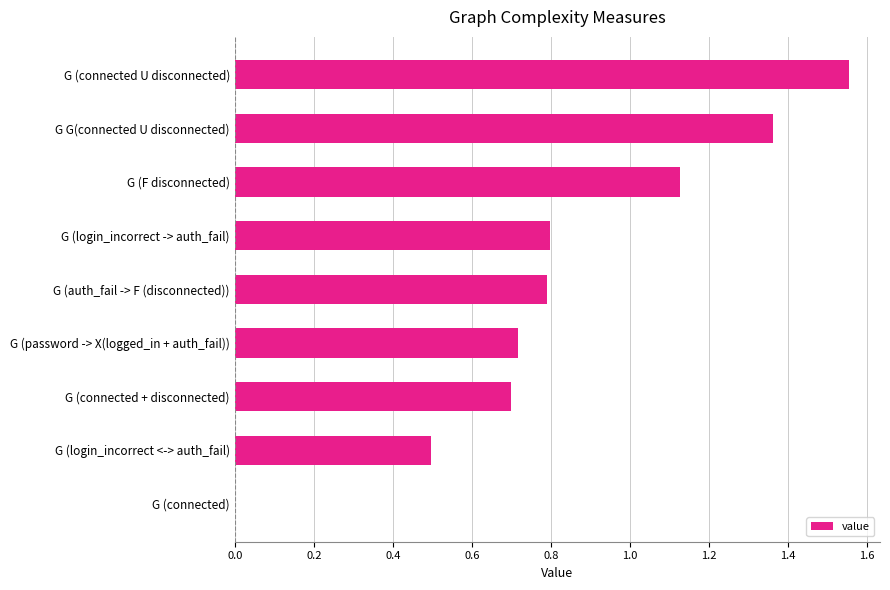

What is the sum of the values at G (auth_fail -> F (disconnected)) and G (connected + disconnected)?

1.5